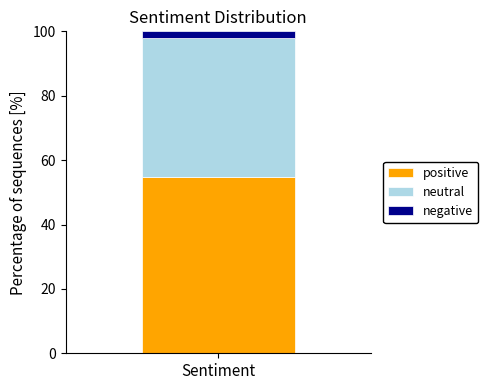

Rank the categories by positive value from lowest to highest.

Sentiment